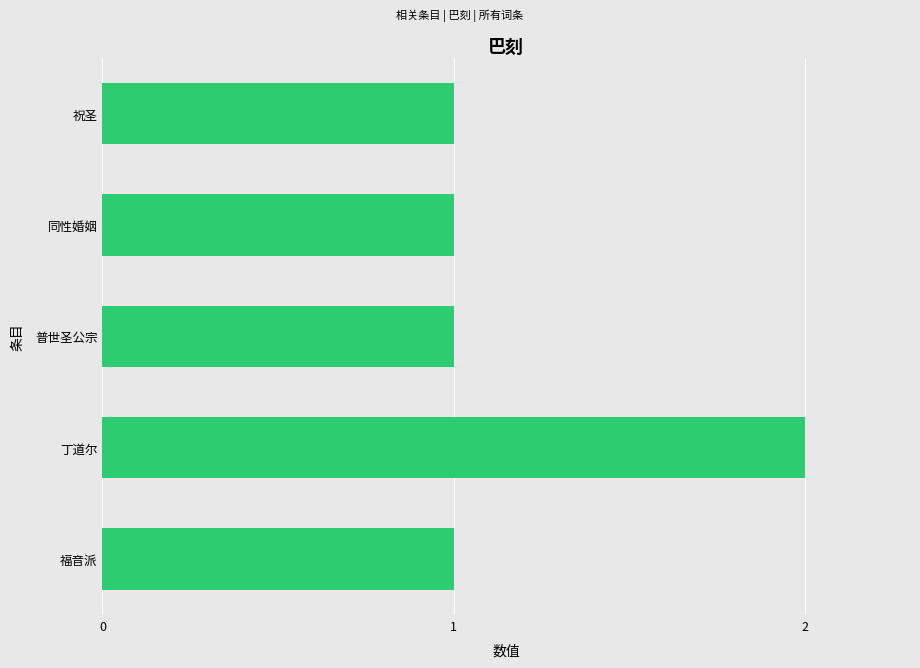

What is the ratio of the value at 祝圣 to the value at 福音派?

1.0